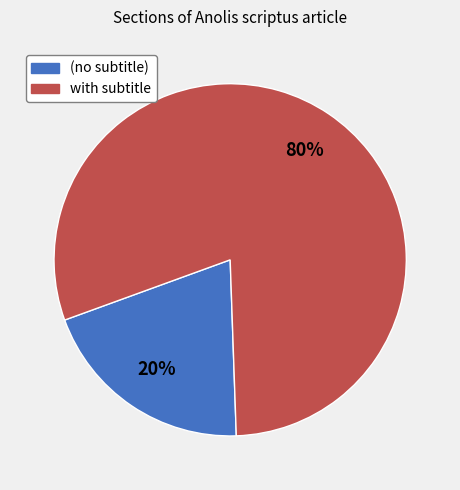

To the nearest percent, what portion does with subtitle represent?

80%